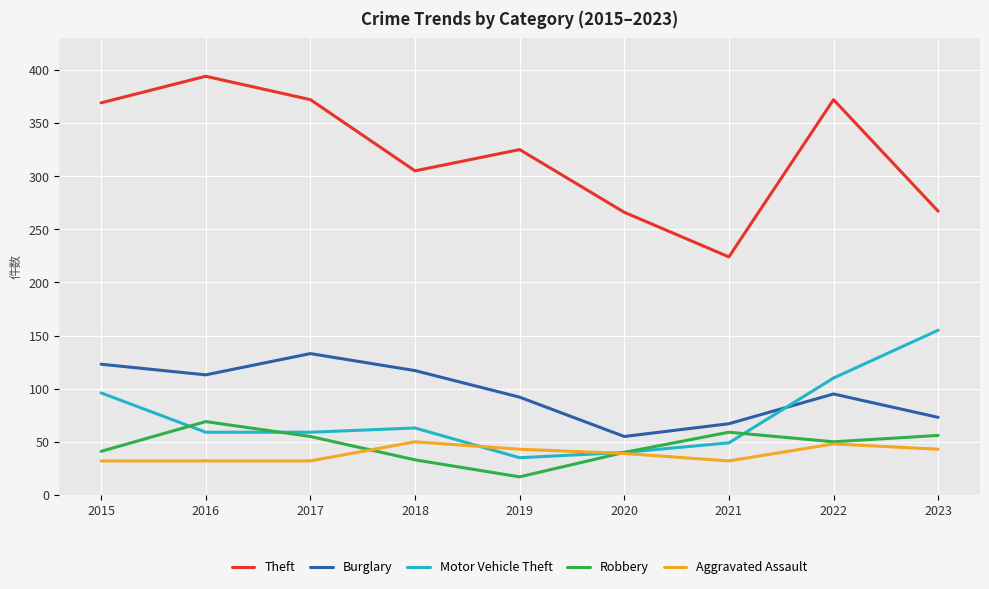

In Theft, how many points are higher than both neighbors (excluding endpoints)?

3